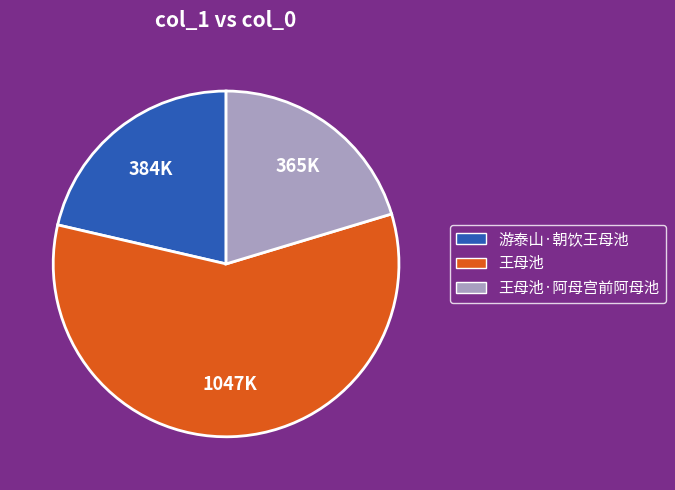

Is there a majority slice in this chart?

Yes